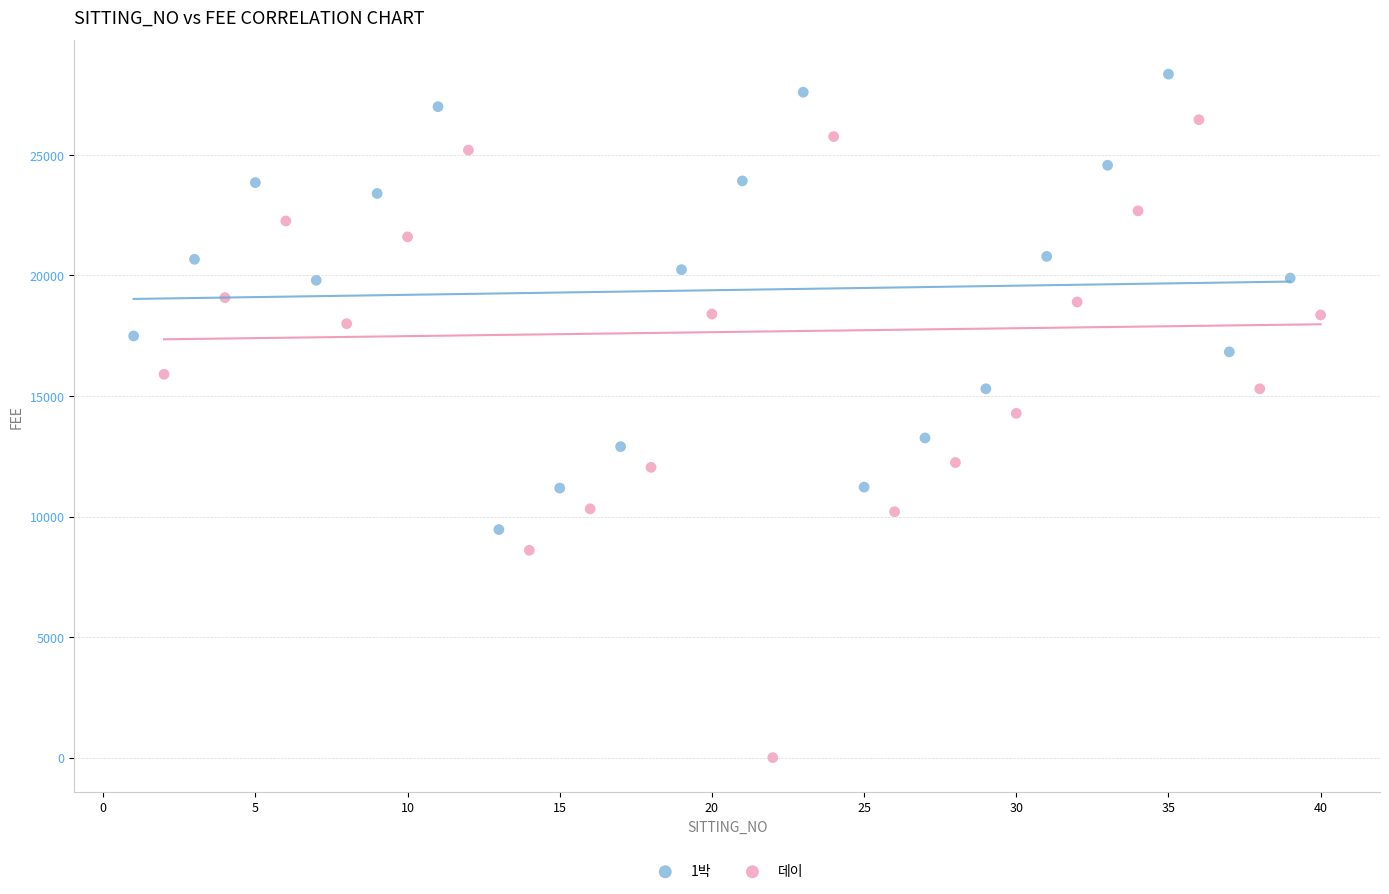

Which series reaches the minimum Y coordinate?

데이